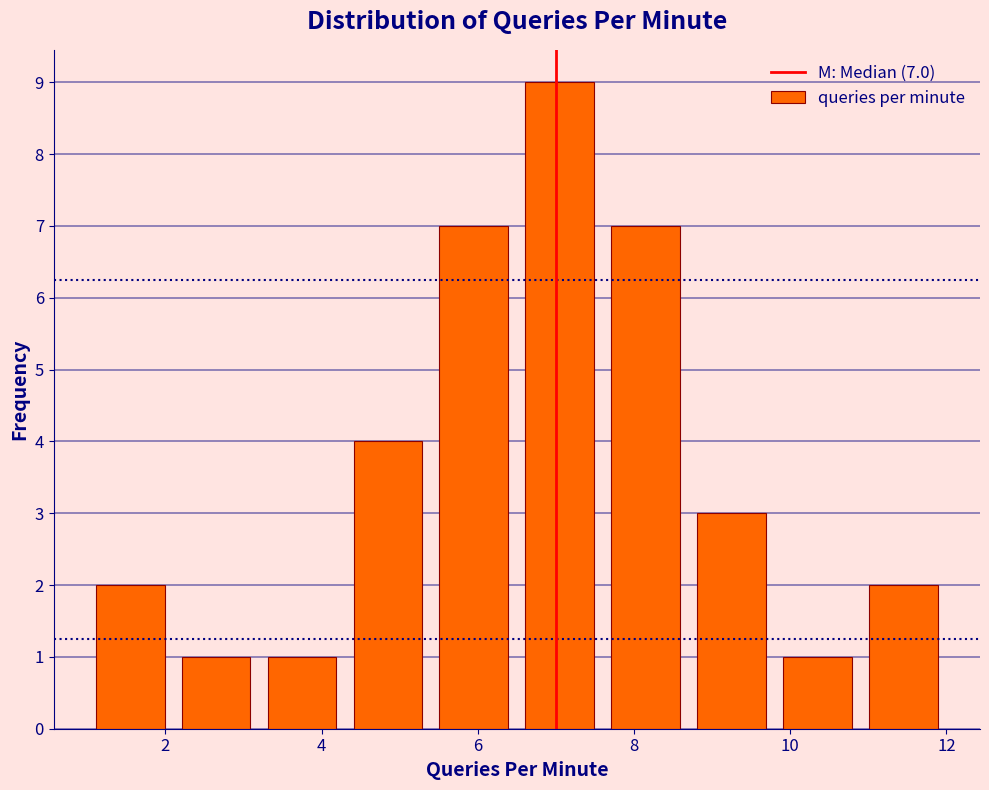

Over which range of the x-axis is the bar tallest?

6.5 to 7.6